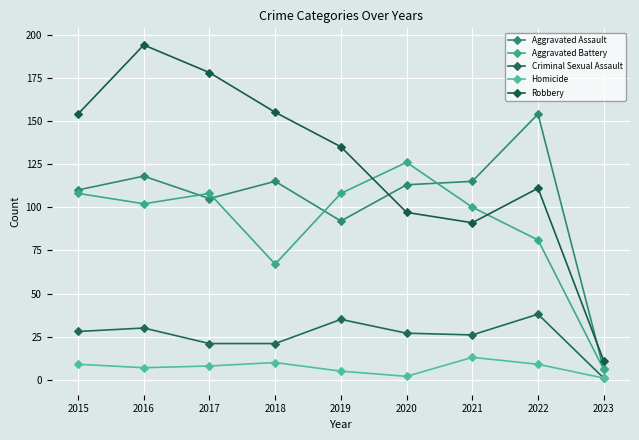

What is the average value of the Aggravated Assault series?

103